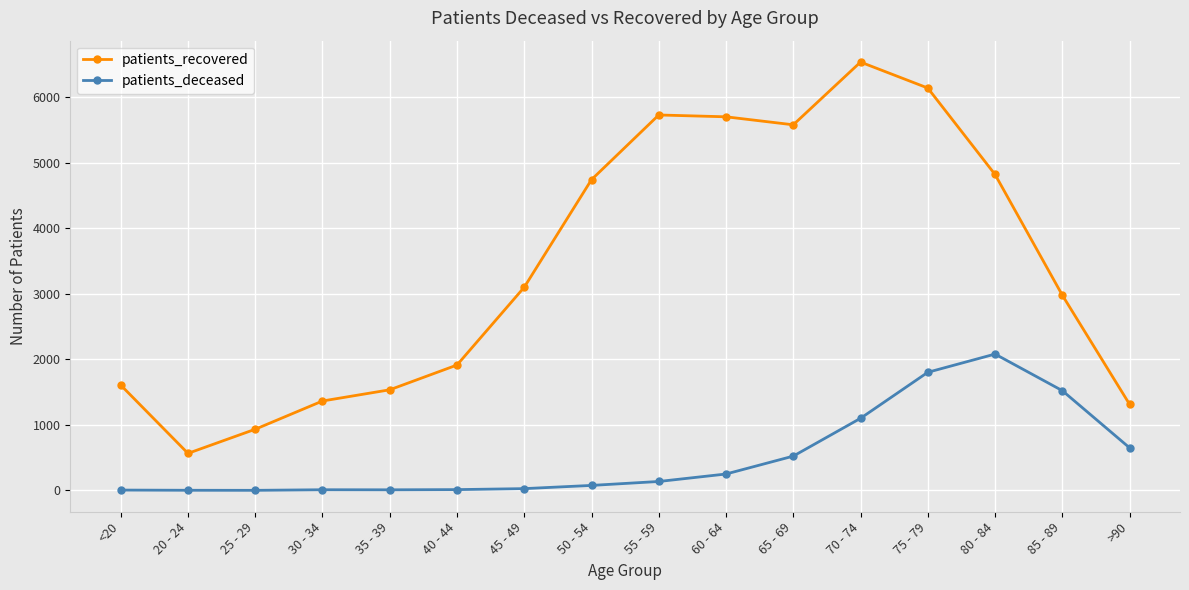

What is the difference between the second highest and second lowest values in the patients_deceased series?

1800